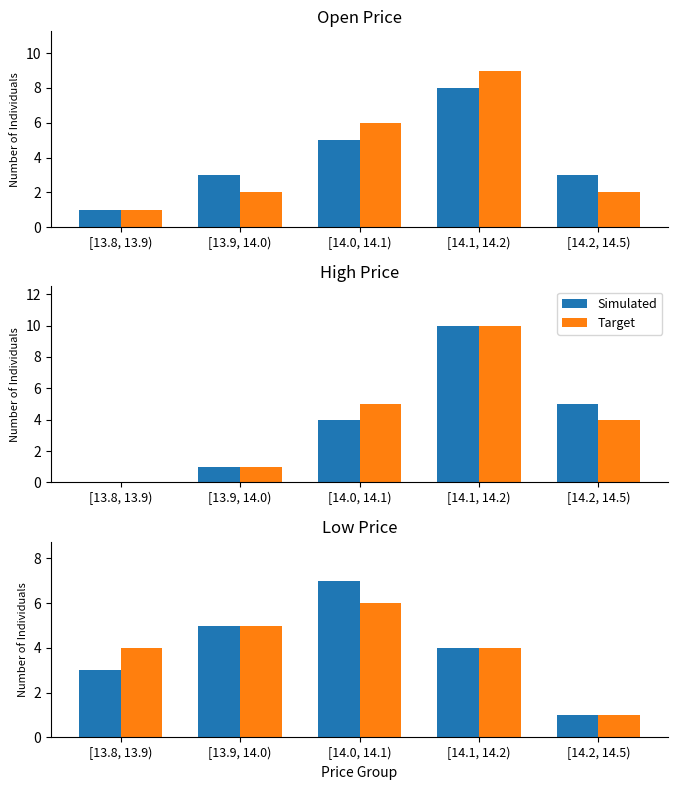

Does the chart contain stacked bars?

No